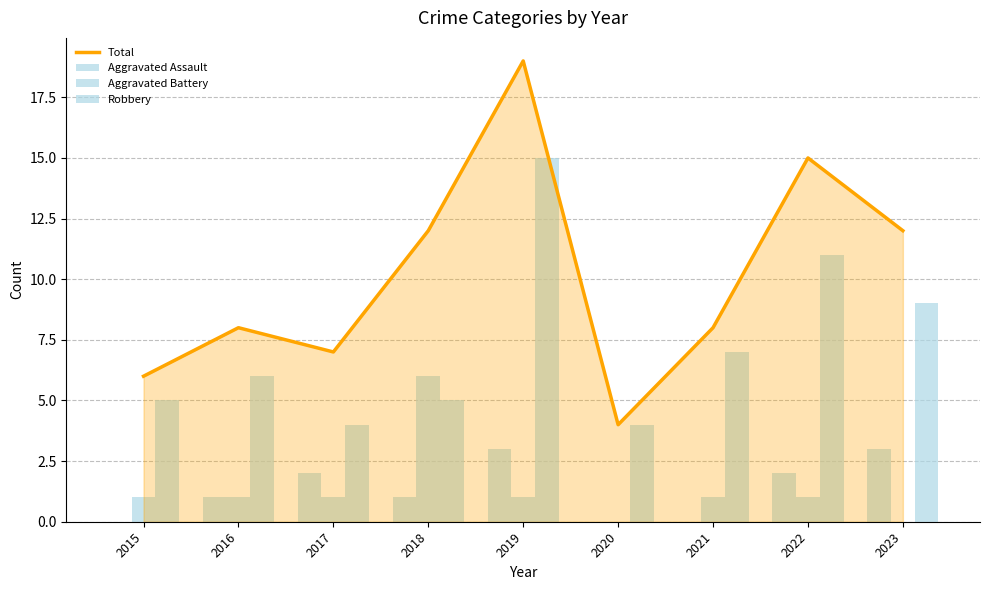

What is the difference between the maximum and minimum values in the Robbery series?

11